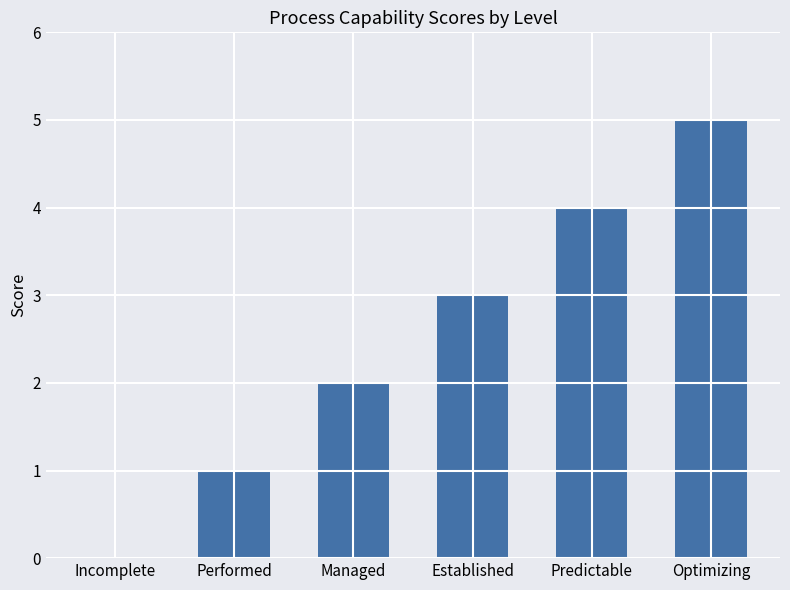

What is the maximum value shown in the chart?

5